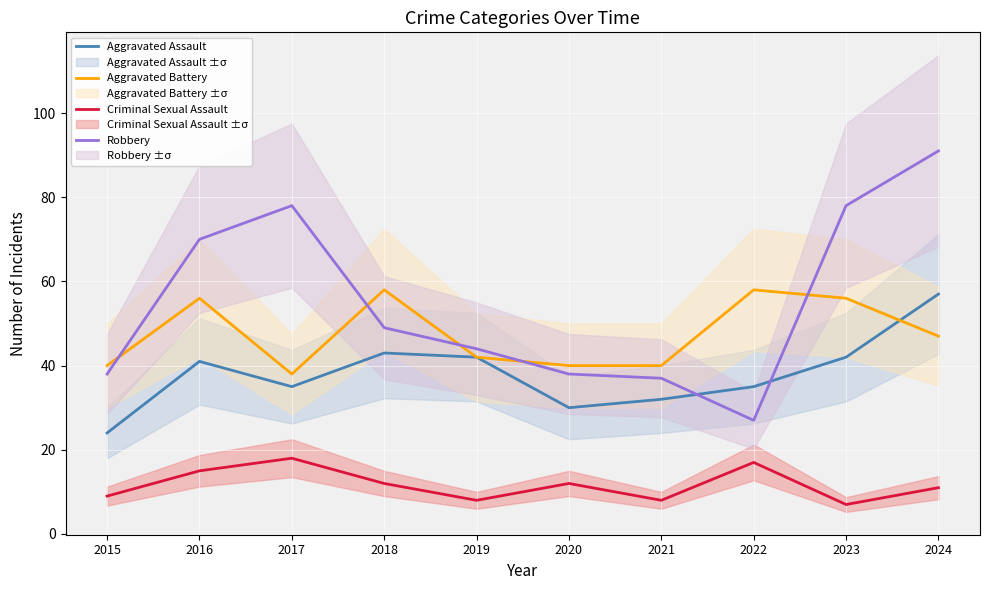

At which category does Criminal Sexual Assault reach its first local valley?

2019